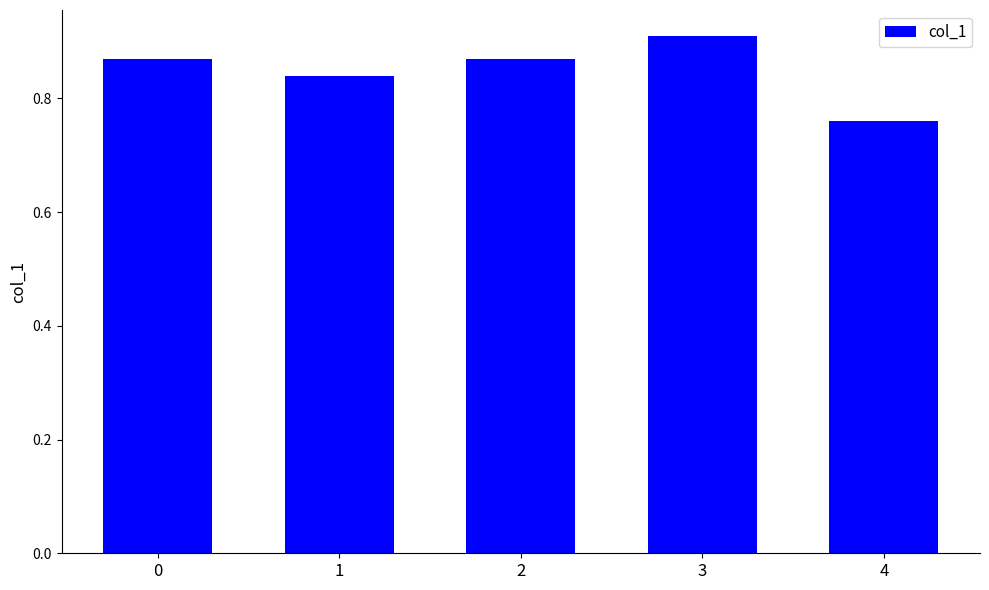

Between 2 and 3, which is larger?

3